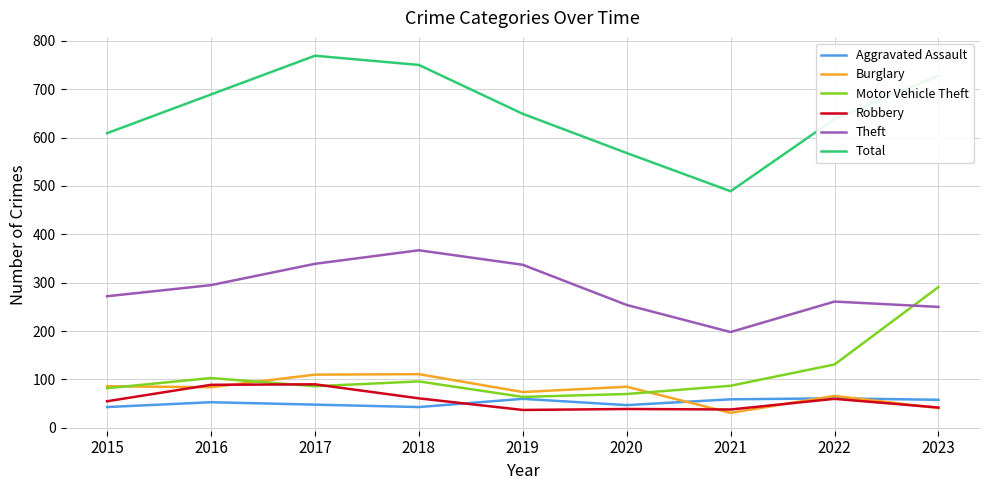

What is the difference between the second highest and second lowest values in the Total series?

182